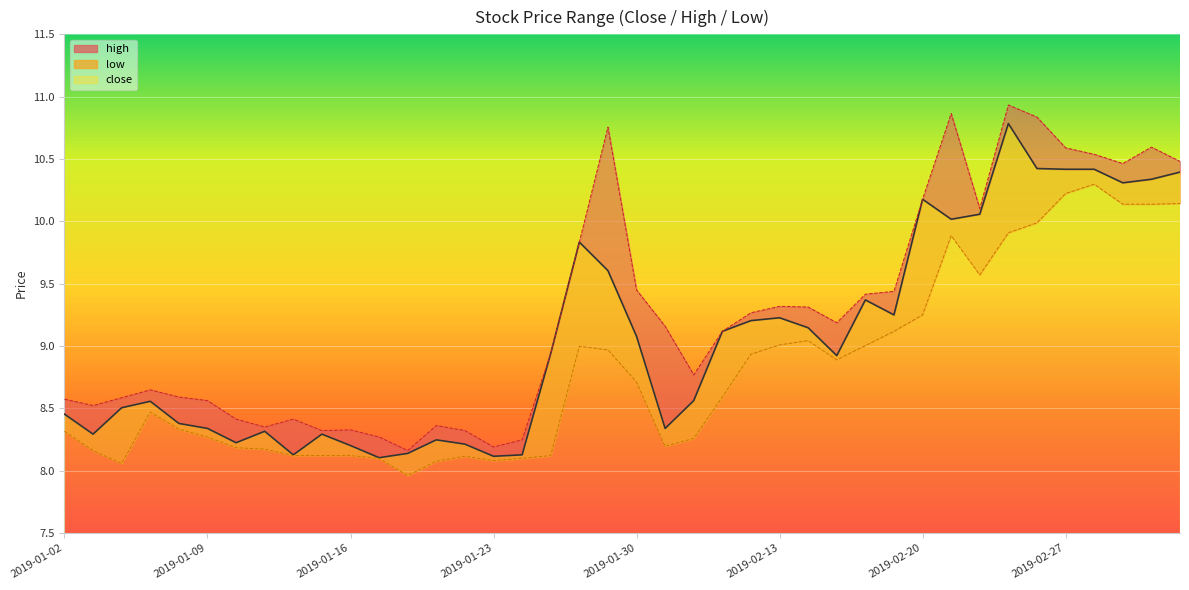

True or false: high and low cross at least once.

False